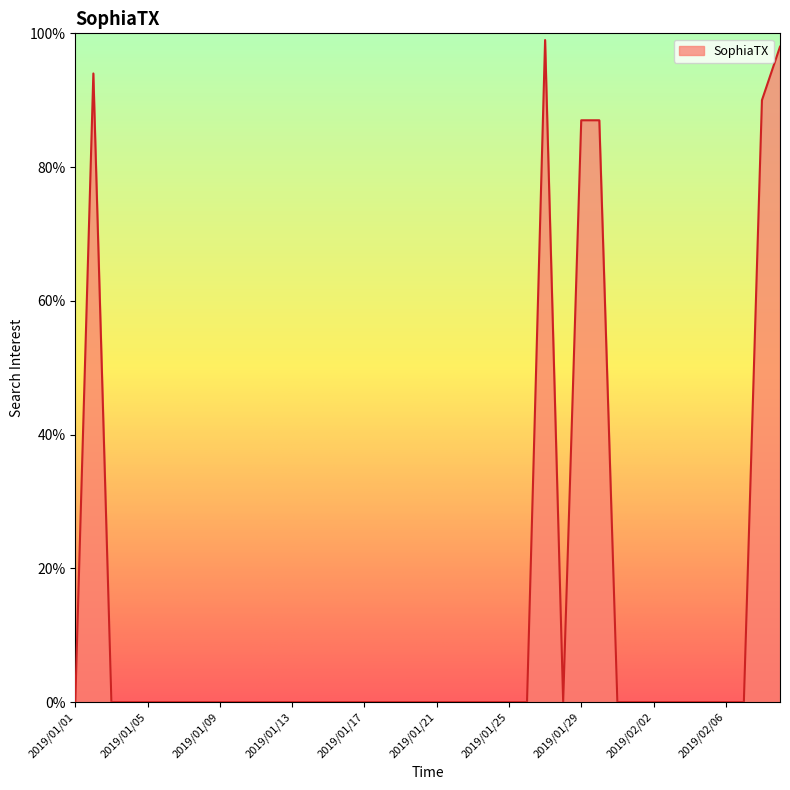

What is the greatest value displayed?

99